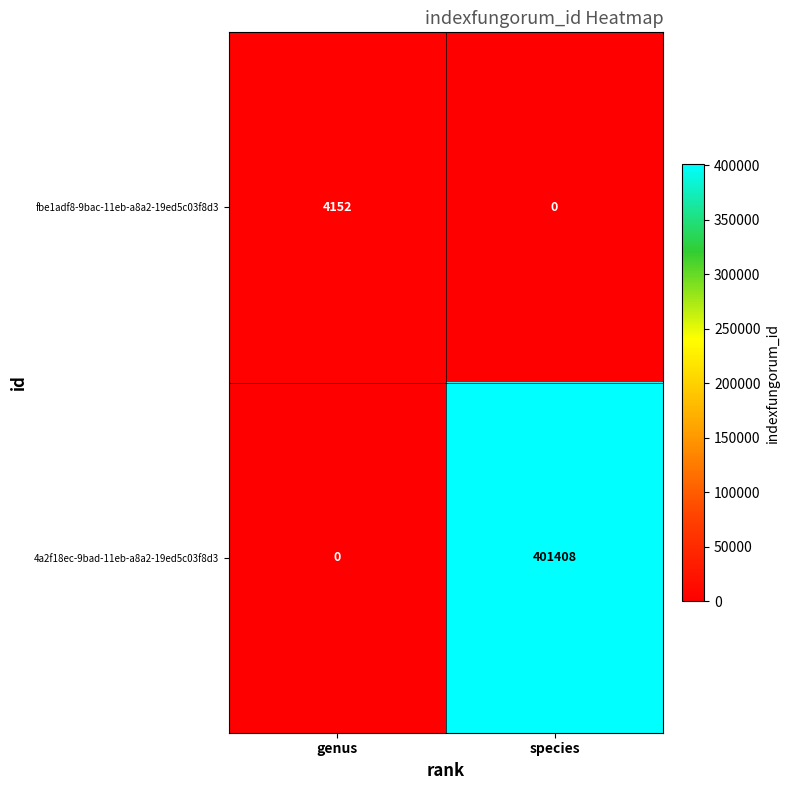

Rank the series by their average value, from highest to lowest.

4a2f18ec-9bad-11eb-a8a2-19ed5c03f8d3, fbe1adf8-9bac-11eb-a8a2-19ed5c03f8d3